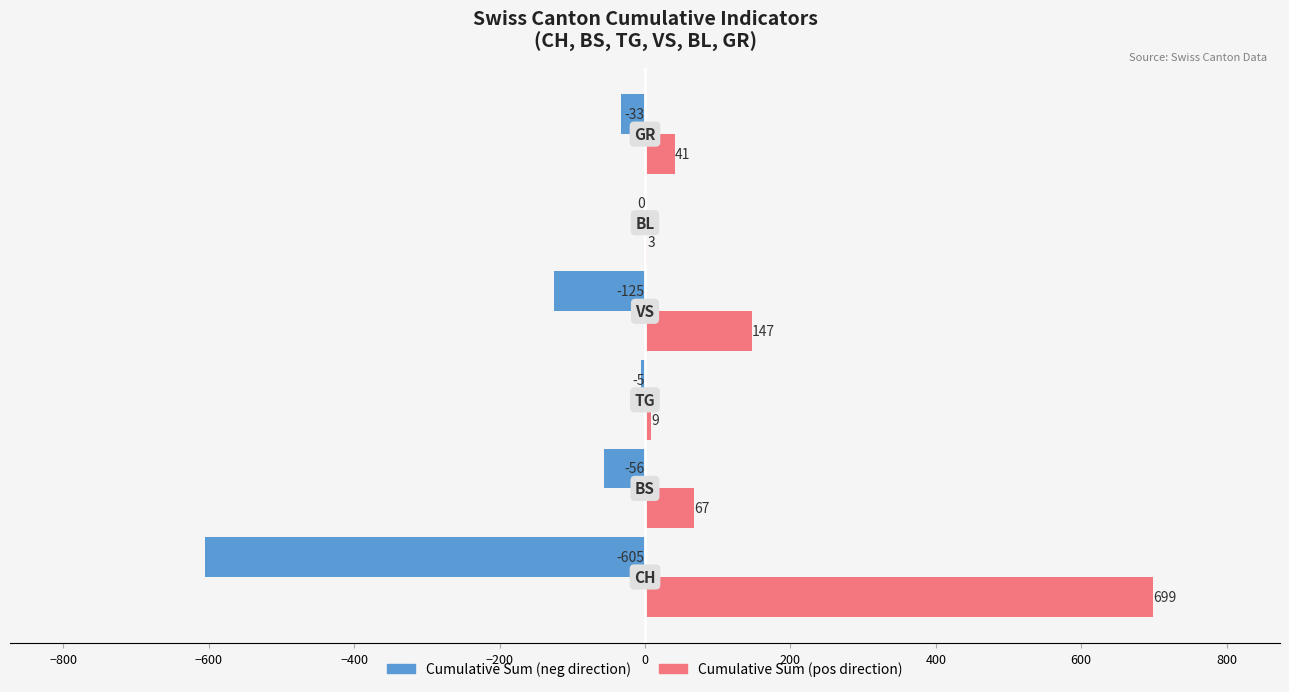

What is the maximum value shown in the chart?

698.8